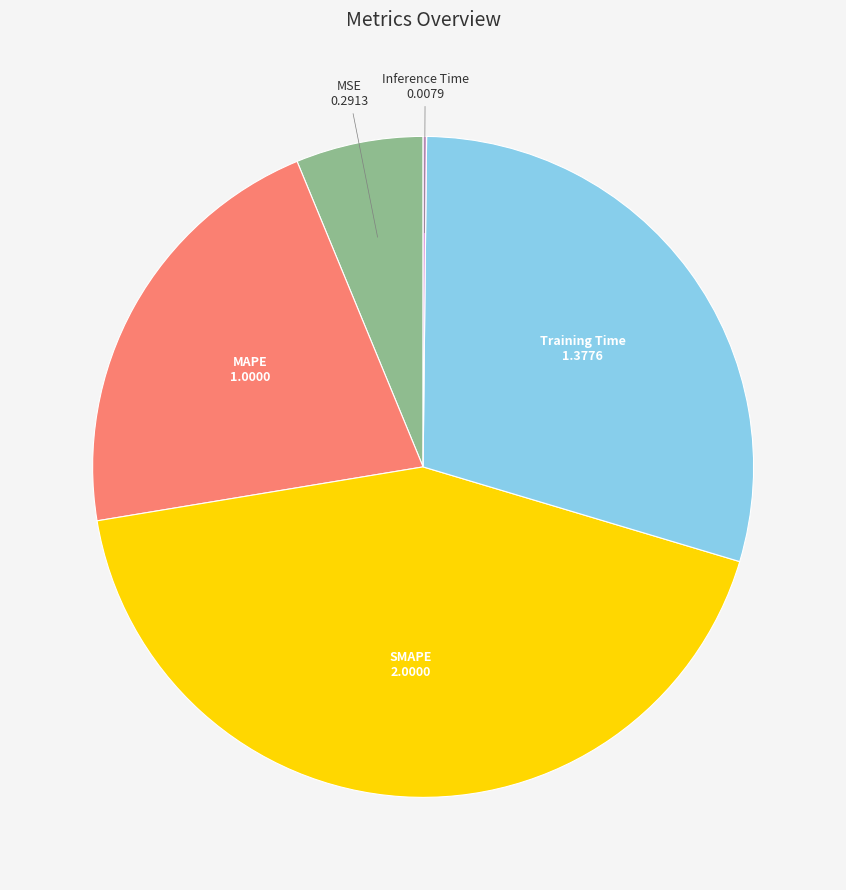

Is the sum of SMAPE and MAPE greater than half?

Yes